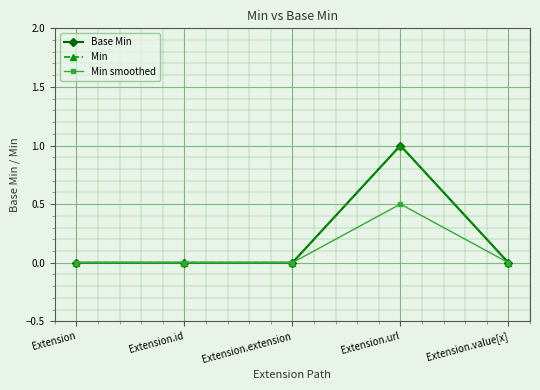

How many positive values does the Base Min series have?

1